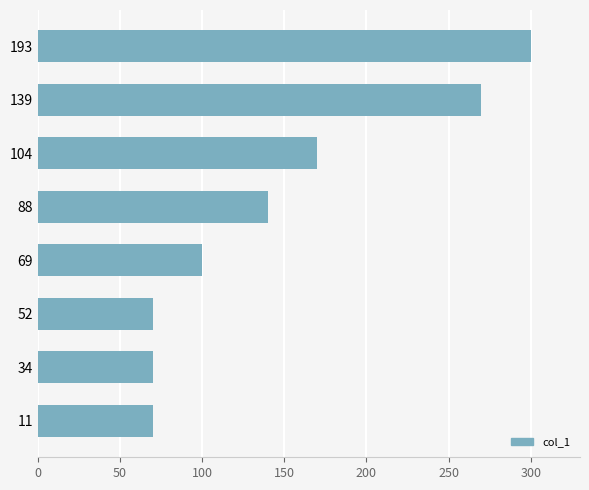

Count the number of data series in this chart.

1